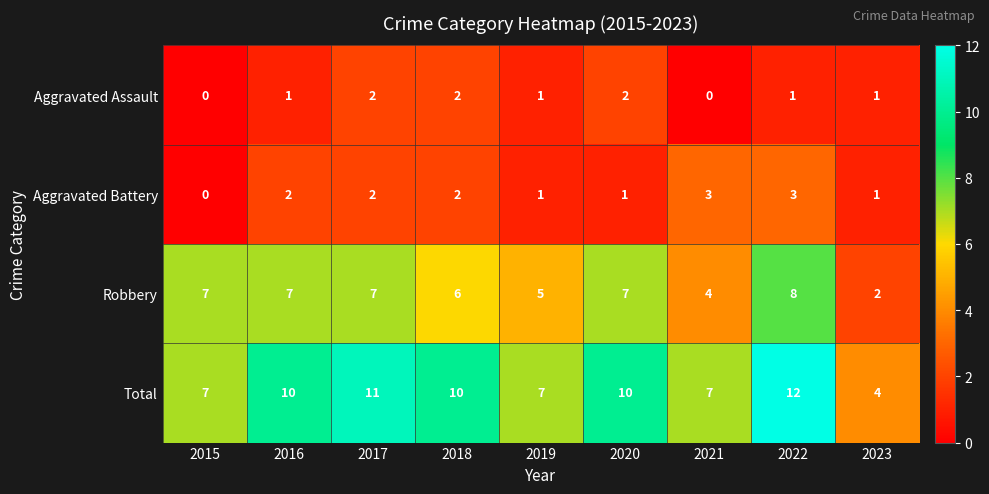

True or false: Aggravated Assault has a value of 2 at 2018.

True